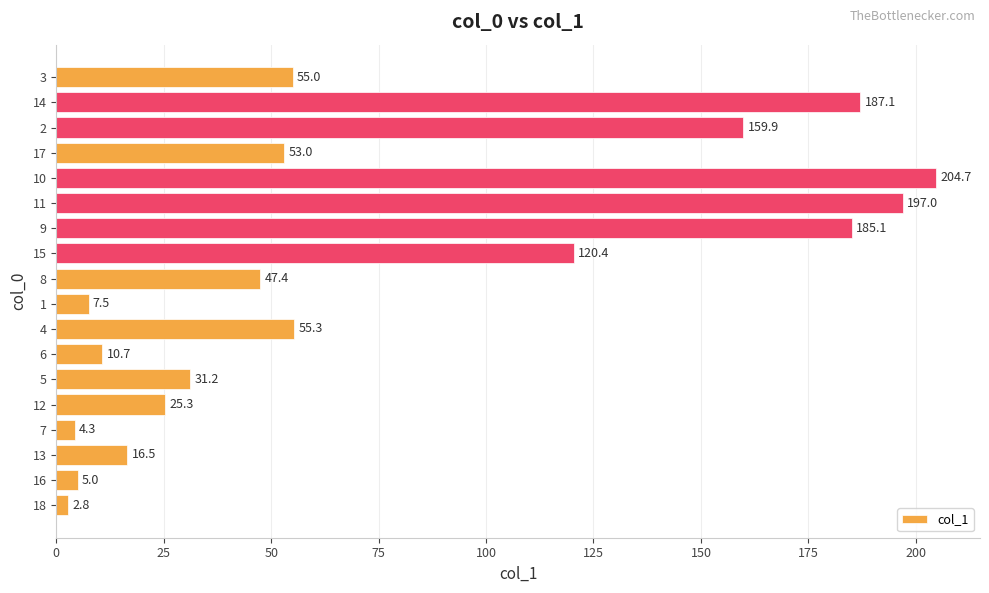

What is the change in value from 9 to 2?

-25.2